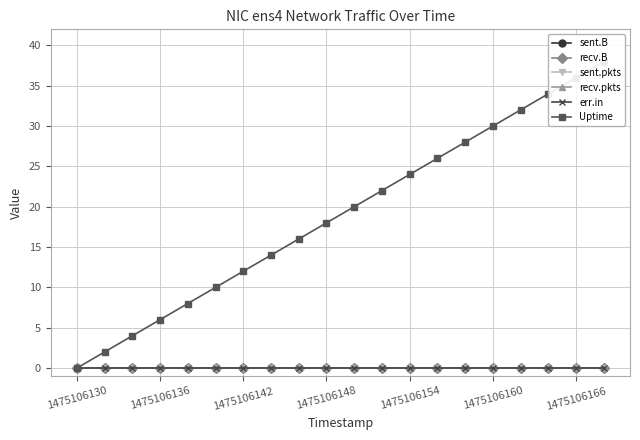

What is the greatest value displayed?

38